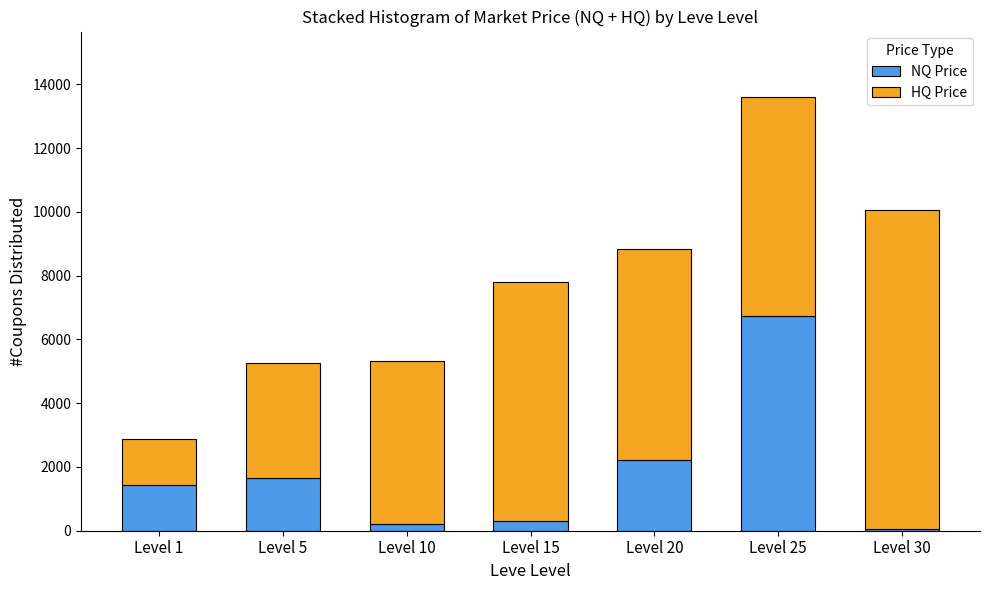

The value of NQ Price at Level 5 is 1653.5. True or false?

True